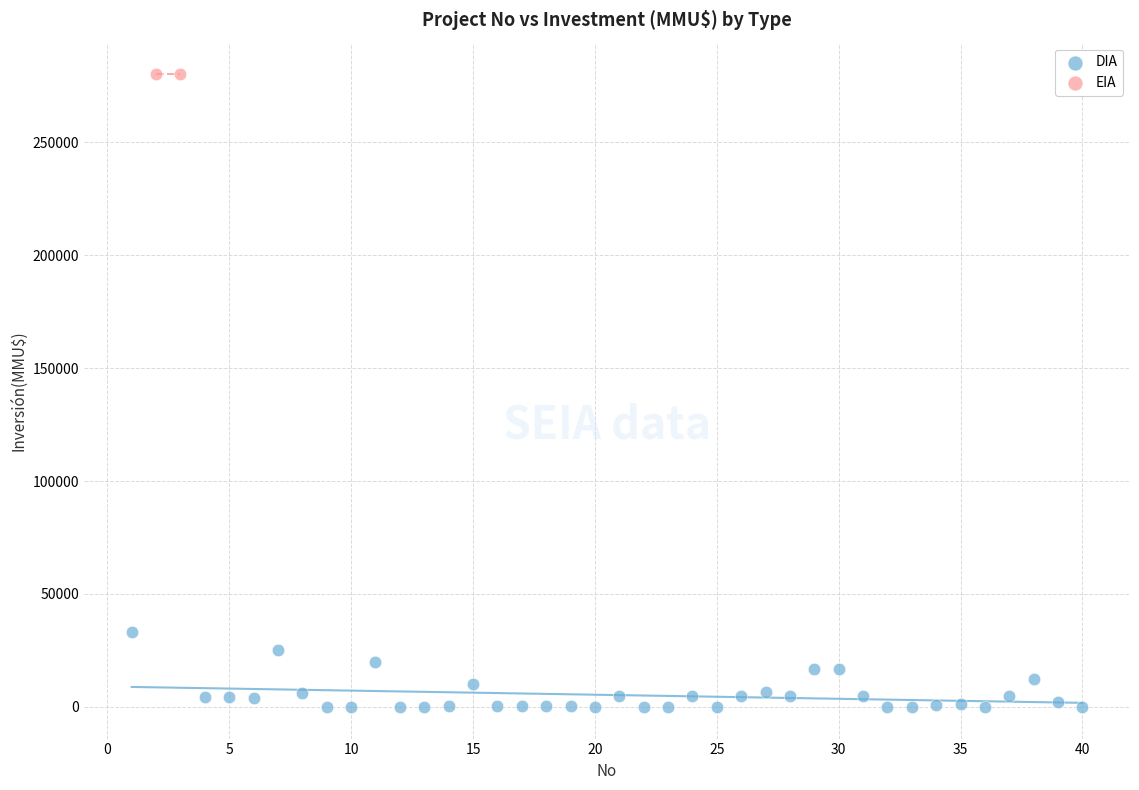

What are all the series names shown in the legend?

DIA, EIA